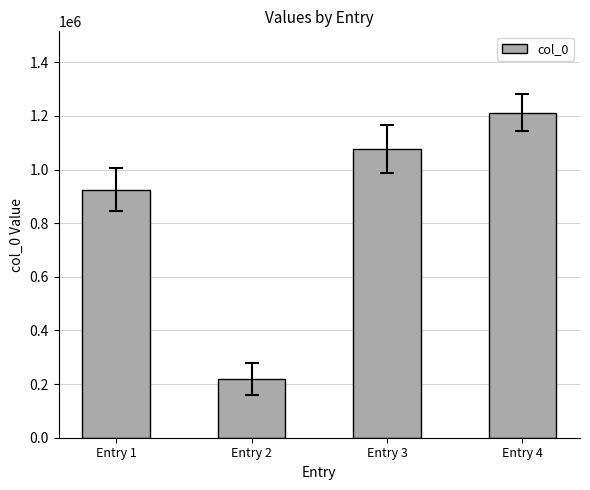

What is the value of the 2nd bar from the left?

219985